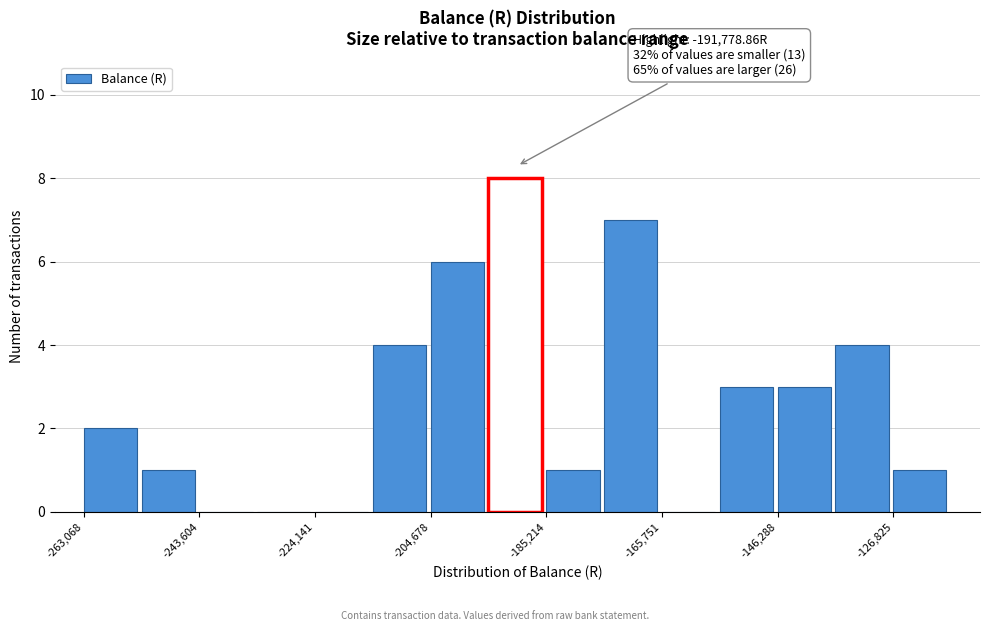

Over which range of the x-axis is the bar tallest?

-194000 to -186000